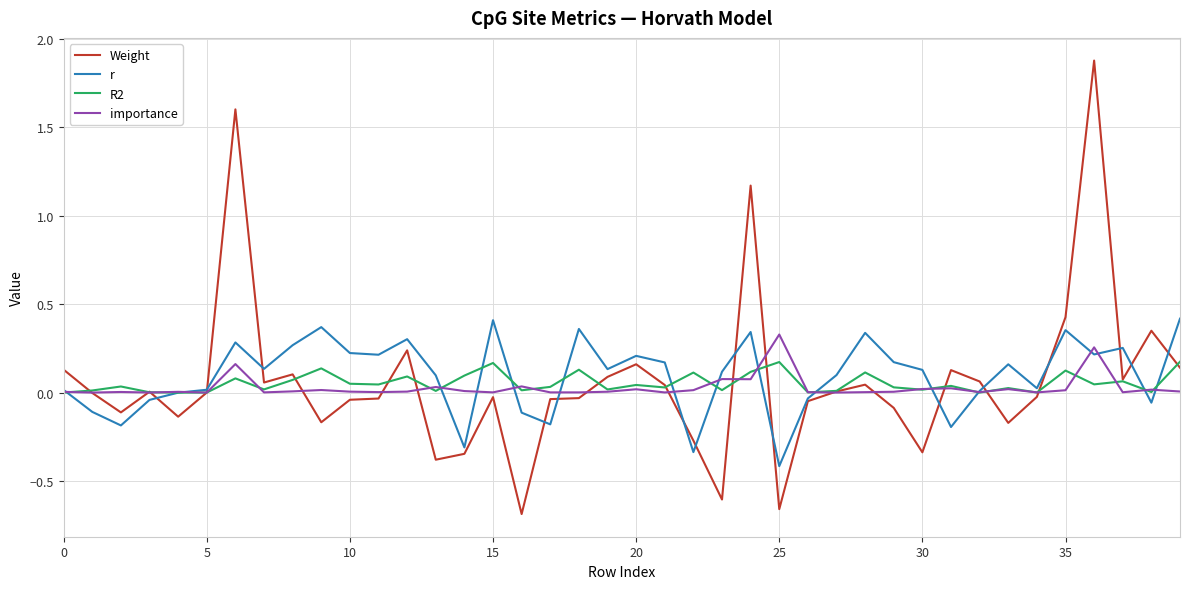

What is the minimum value for r?

-0.4